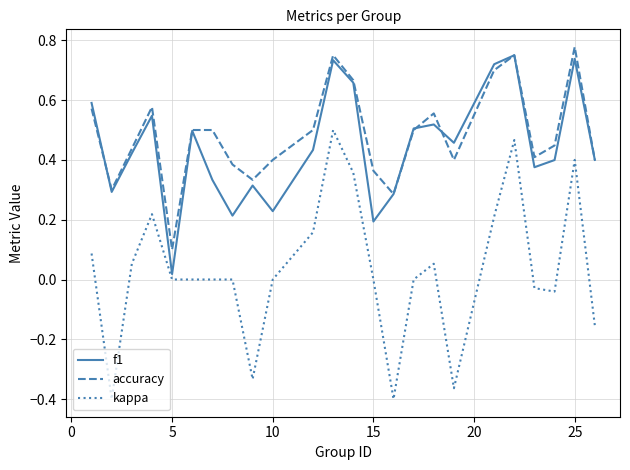

Rank the series by their maximum value, from lowest to highest.

kappa, f1, accuracy